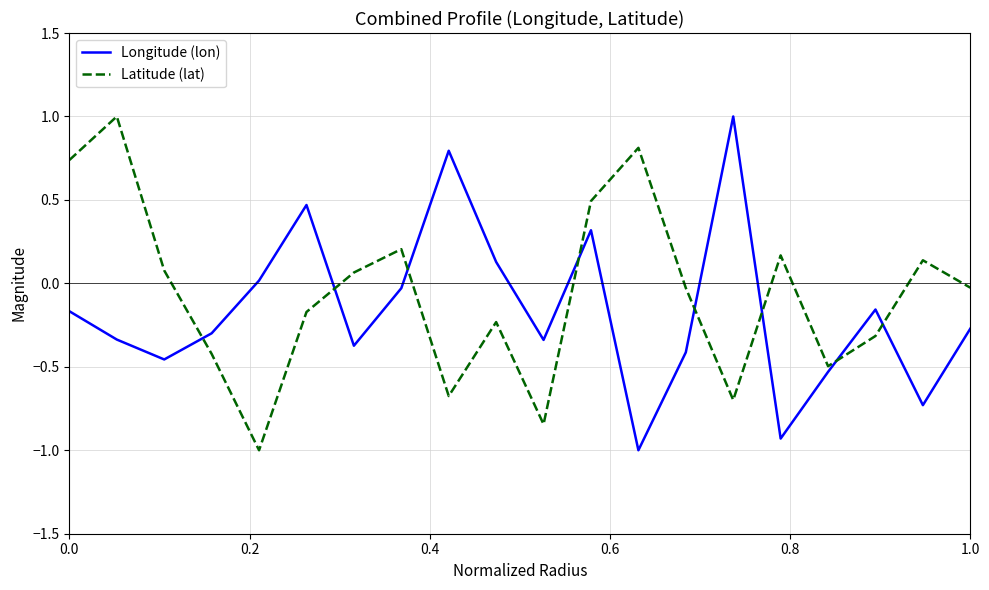

What is the difference between the maximum and minimum values in the Latitude (lat) series?

2.0